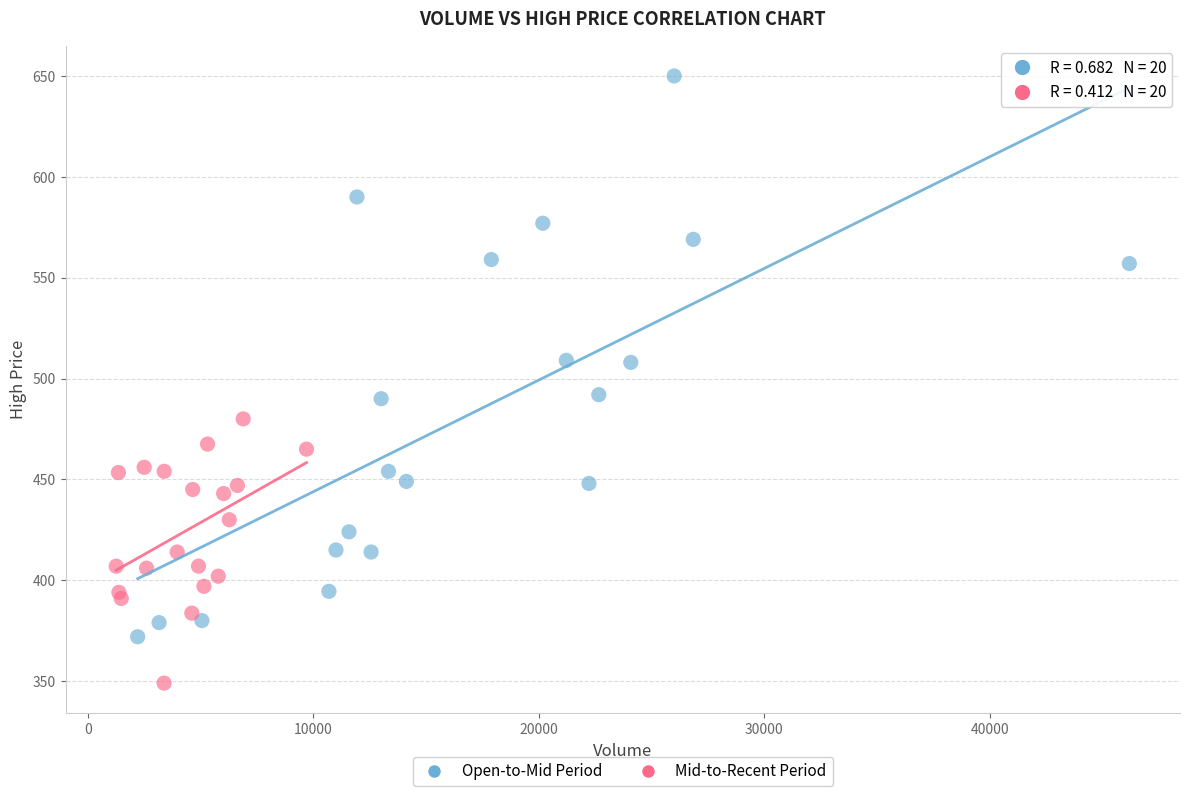

Which series reaches the maximum Y coordinate?

Open-to-Mid Period